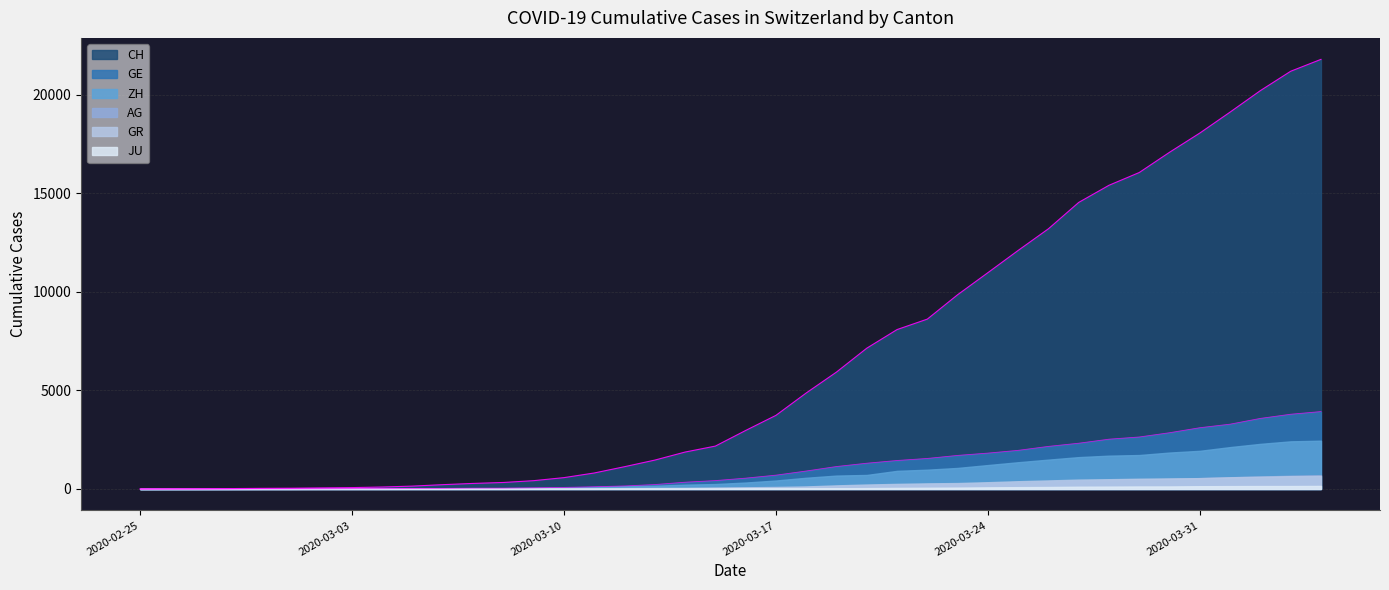

Where is GR nearest to the value 328?

2020-03-24